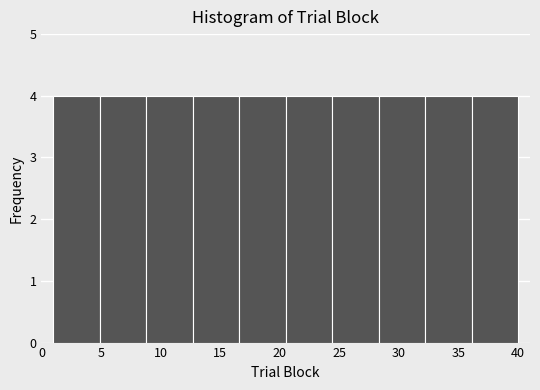

How tall is the bar that spans 32.2 to 36.1 on the x-axis? Neither the bar edges nor the heights are printed on the chart, so give them approximately, as read against the axes.

4